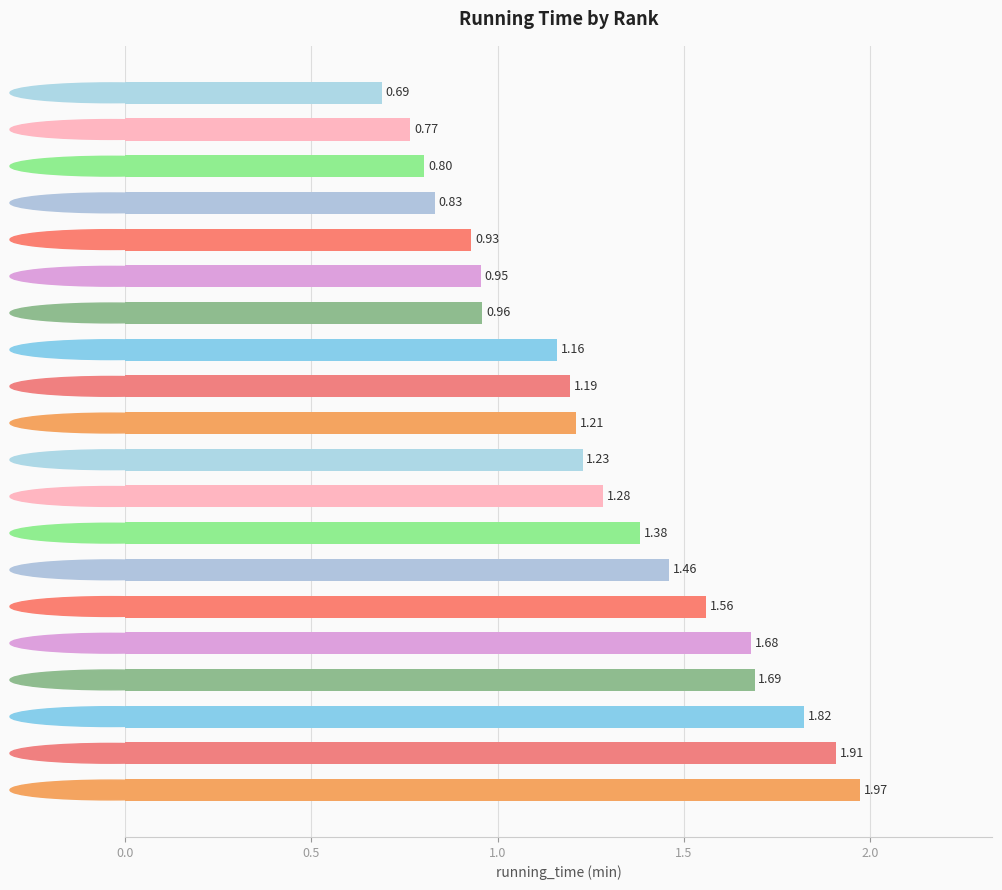

What is the sum of the values at rank8 and rank11?

3.1